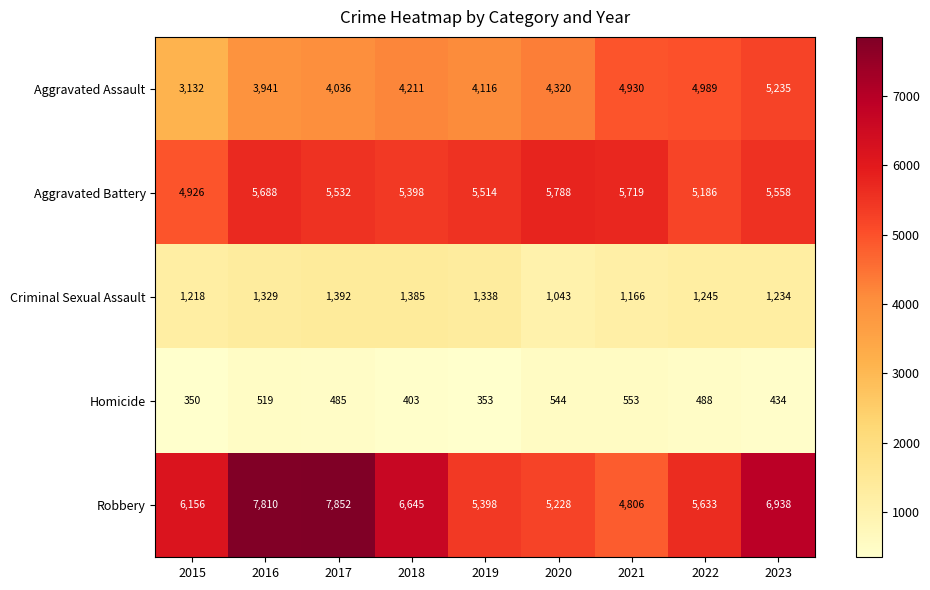

Count the number of data series in this chart.

5